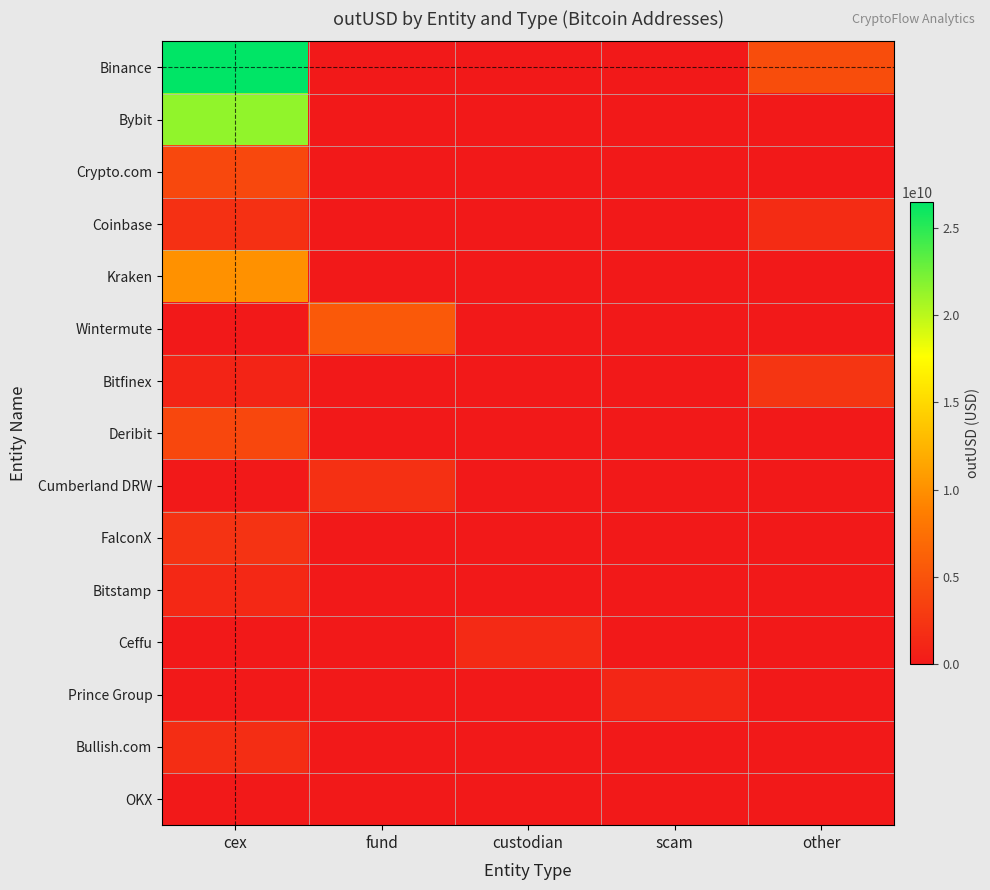

How many distinct data groups are displayed?

15